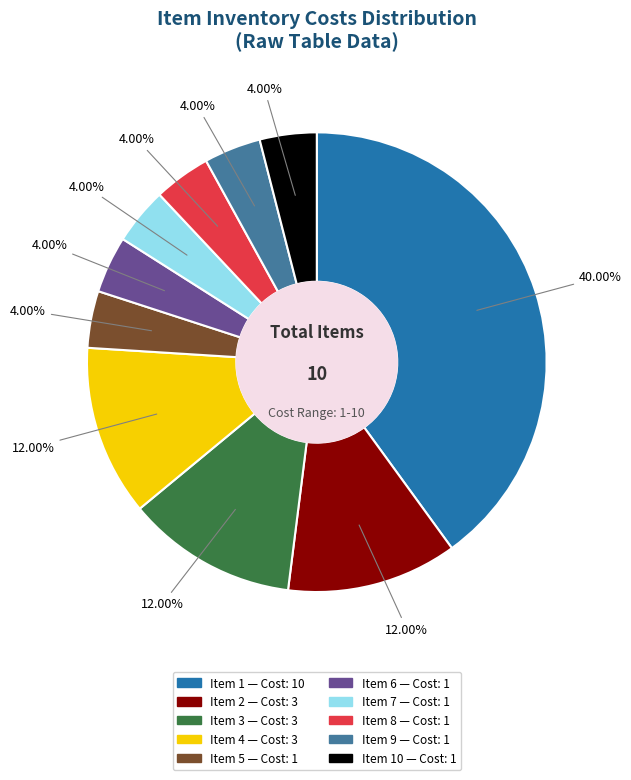

To the nearest percent, what is the difference between the largest and smallest slice percentages?

36%